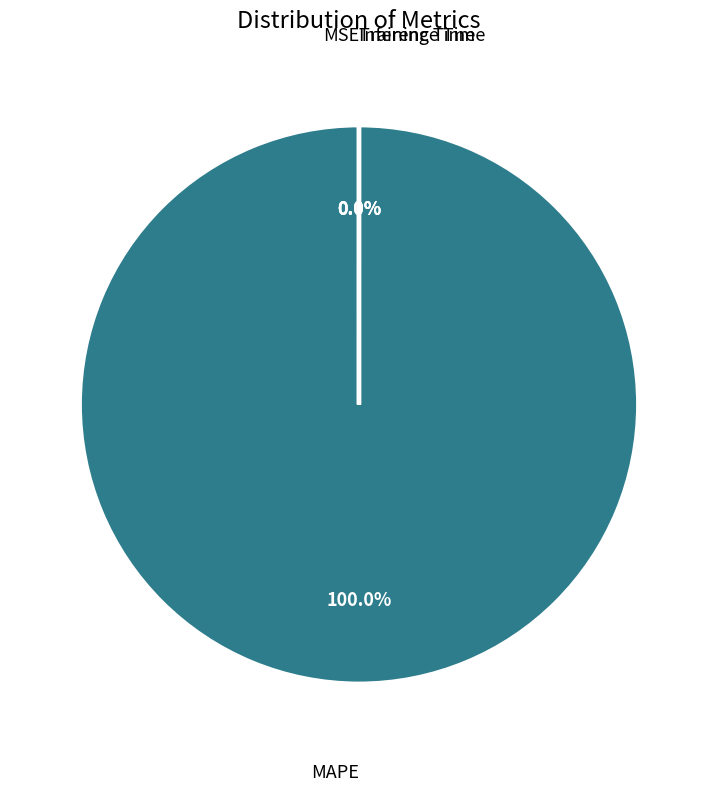

Combined, what portion of the pie is MSE and MAPE?

100.0%